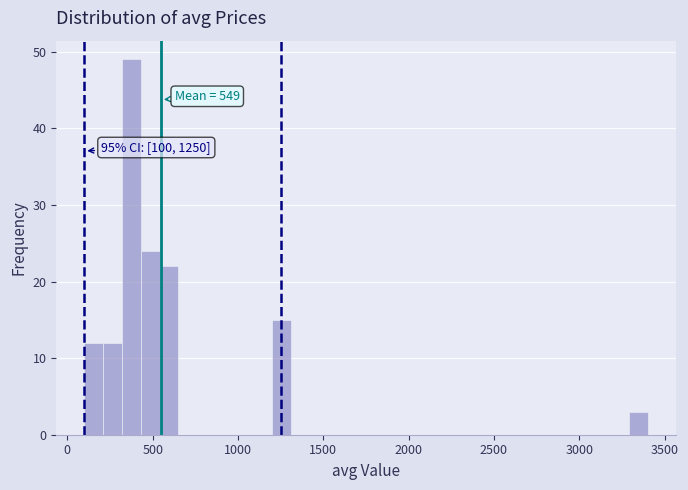

Around what value on the x-axis is the tallest bar? Give the approximate position of its centre, as read against the axis.

400